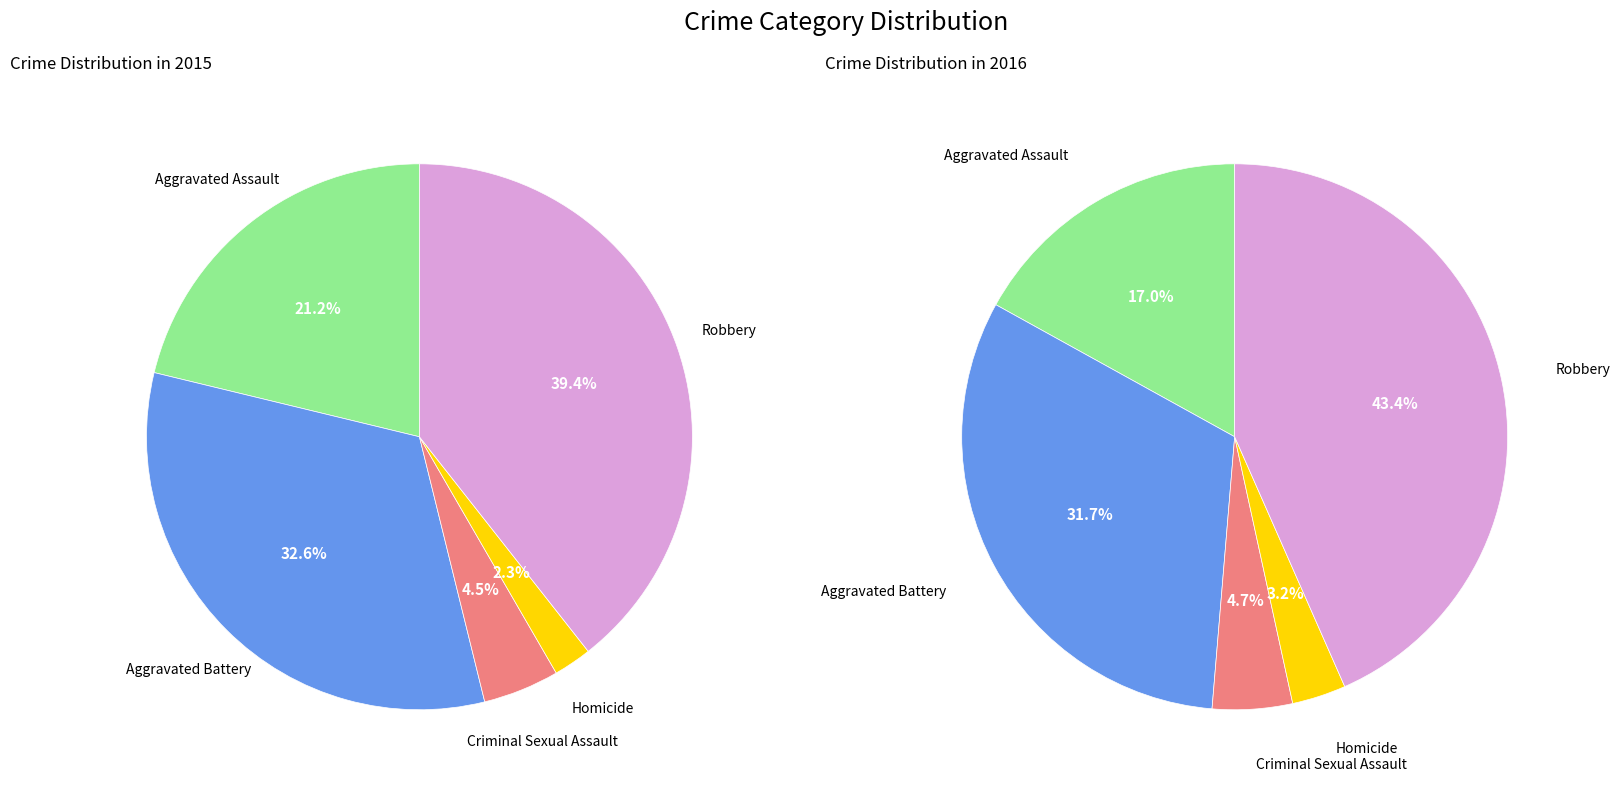

Which category has the biggest portion of the pie?

Robbery